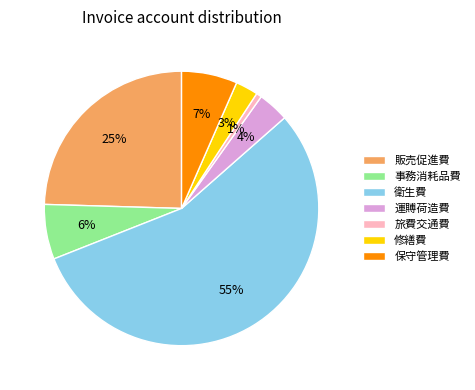

Does any single category account for the majority?

Yes